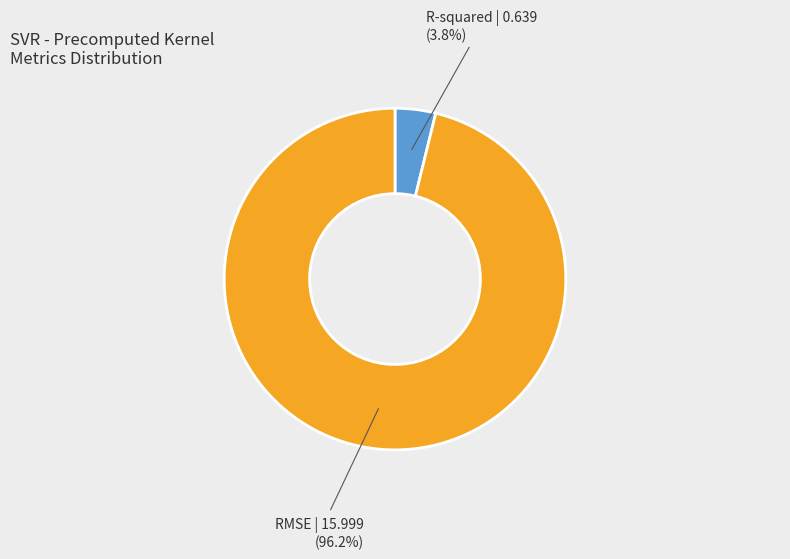

What percentage is NOT represented by RMSE?

3.8%